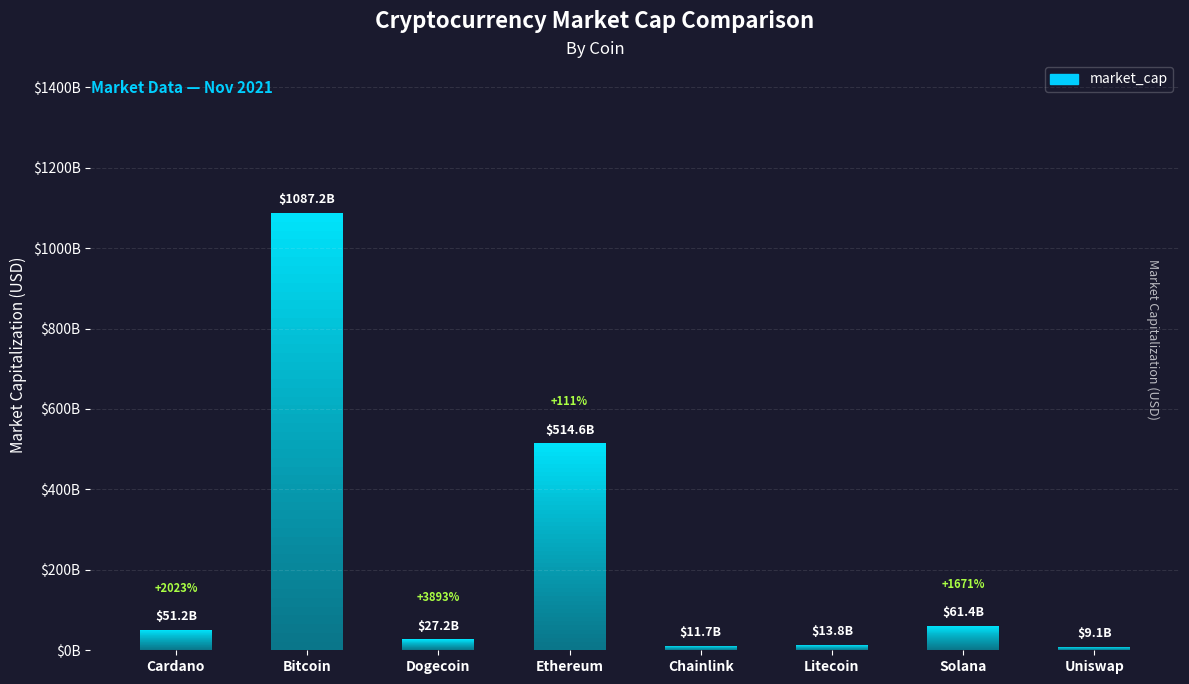

What is the approximate value at Cardano, to the nearest 50?

51207175900